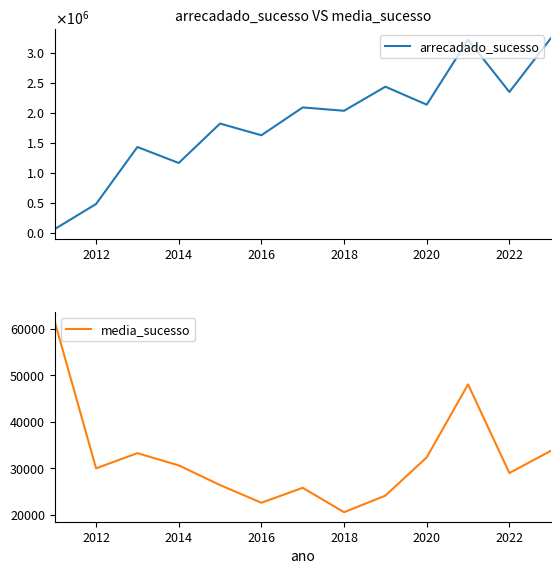

What is the maximum value for media_sucesso?

61541.4